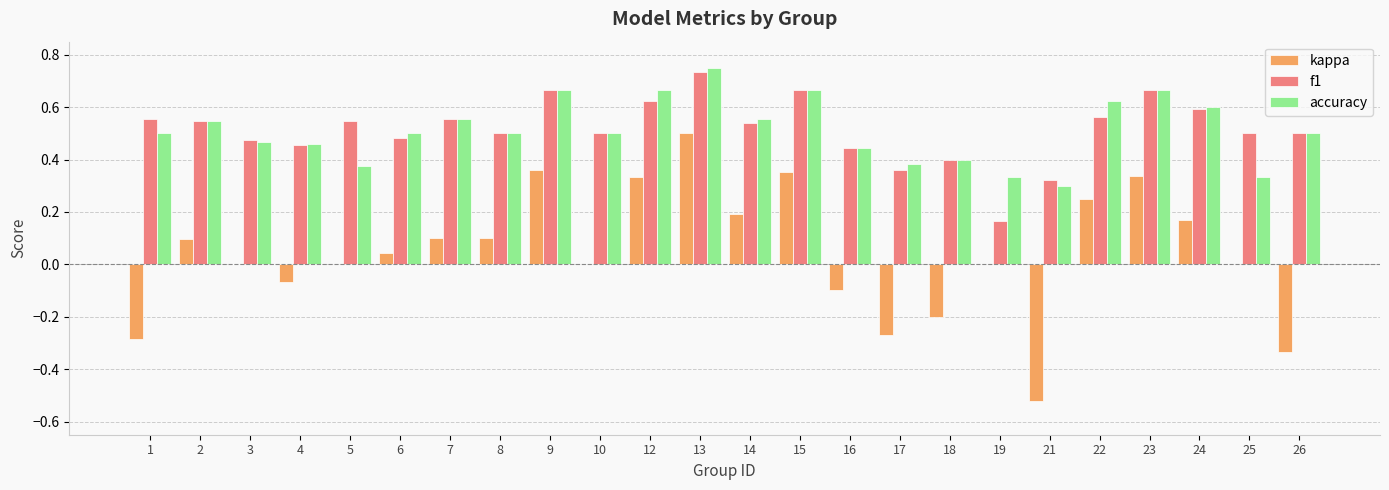

At which category is the sum across all series the highest?

13